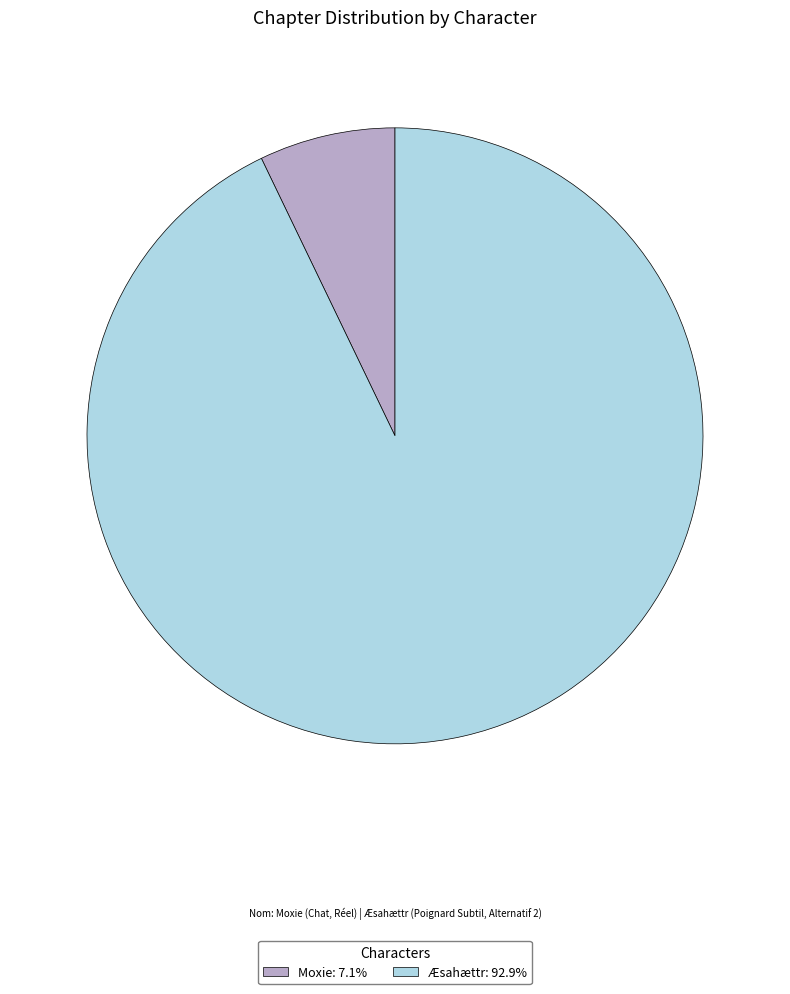

Is the sum of Æsahættr: 92.9% and Moxie: 7.1% greater than half?

Yes